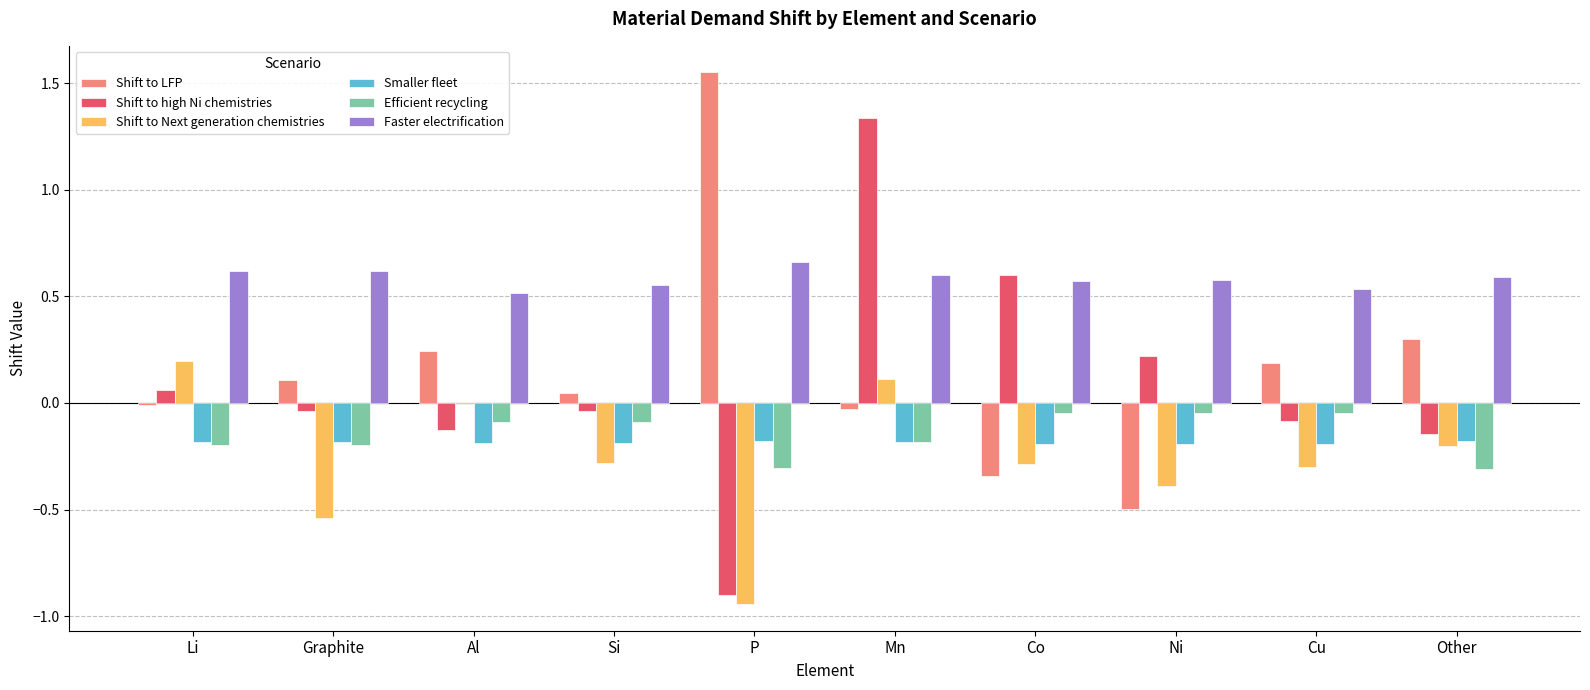

Is it true that Faster electrification equals 0.9 at Al?

False